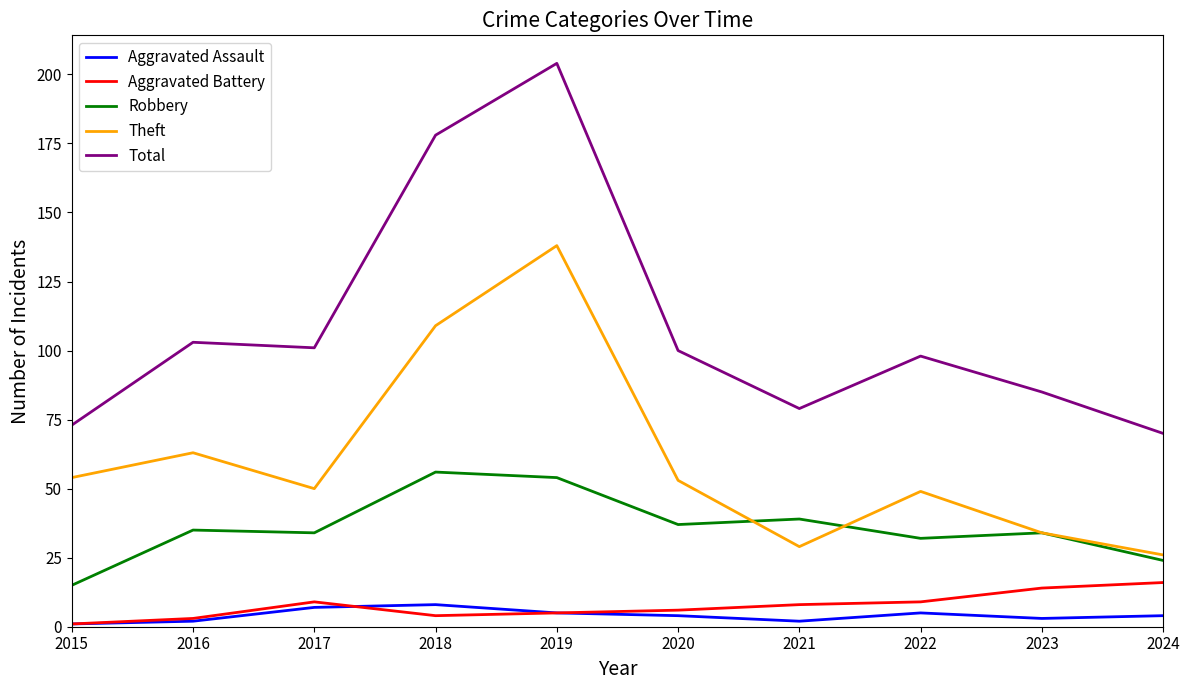

At which label does Total reach its peak?

2019